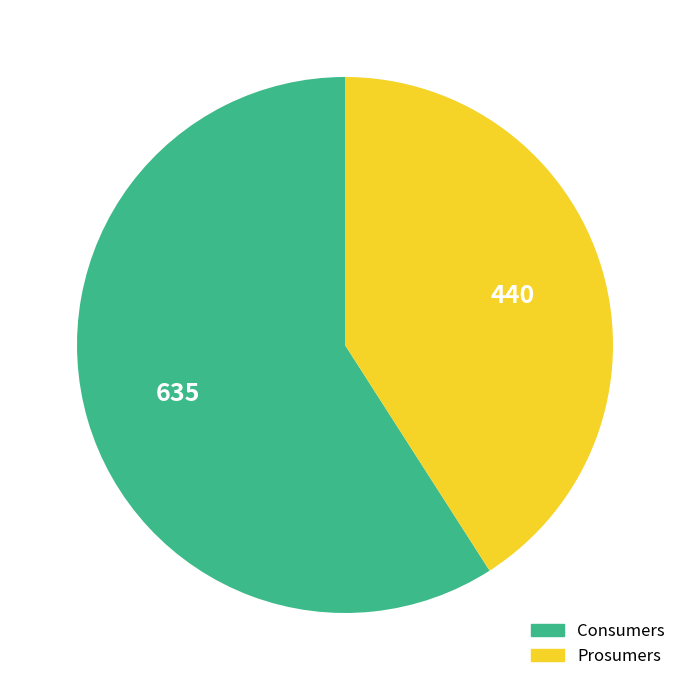

What is the ratio of the value at Consumers to the value at Prosumers?

1.4